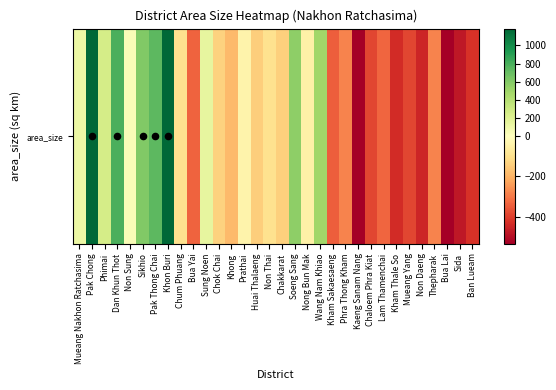

List the labels in order of value, largest first.

Pak Chong, Khon Buri, Dan Khun Thot, Pak Thong Chai, Sikhio, Soeng Sang, Wang Nam Khiao, Phimai, Sung Noen, Mueang Nakhon Ratchasima, Non Sung, Prathai, Nong Bun Mak, Non Thai, Chum Phuang, Chok Chai, Chakkarat, Huai Thalaeng, Khong, Phra Thong Kham, Thepharak, Lam Thamenchai, Bua Yai, Kham Sakaesaeng, Mueang Yang, Chaloem Phra Kiat, Ban Lueam, Kham Thale So, Non Daeng, Sida, Kaeng Sanam Nang, Bua Lai